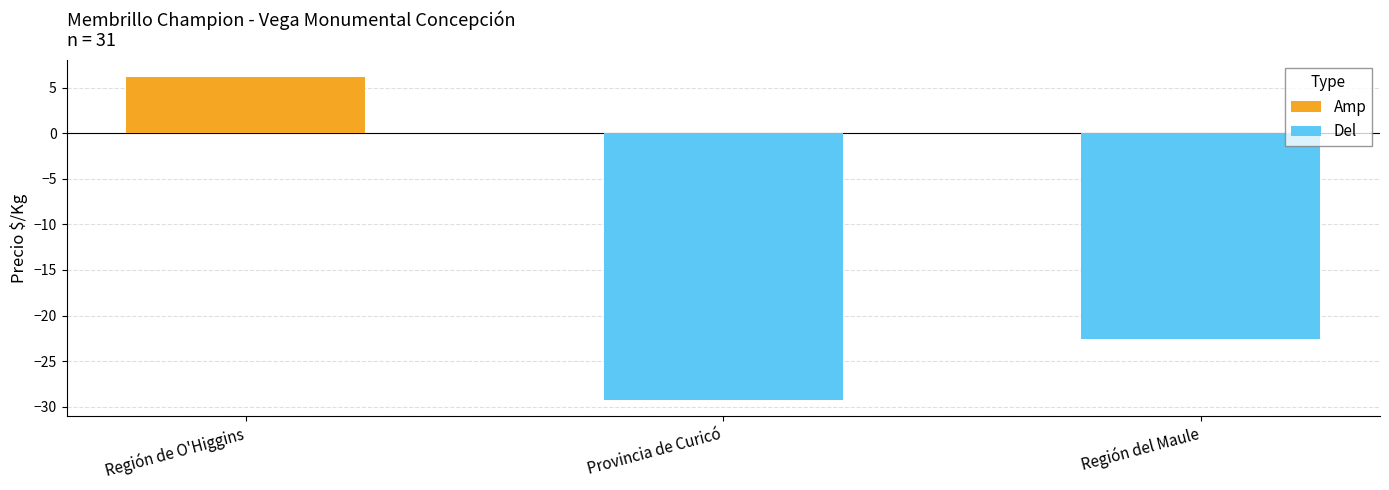

What is the difference between the Del values at Provincia de Curicó and Región del Maule?

6.7